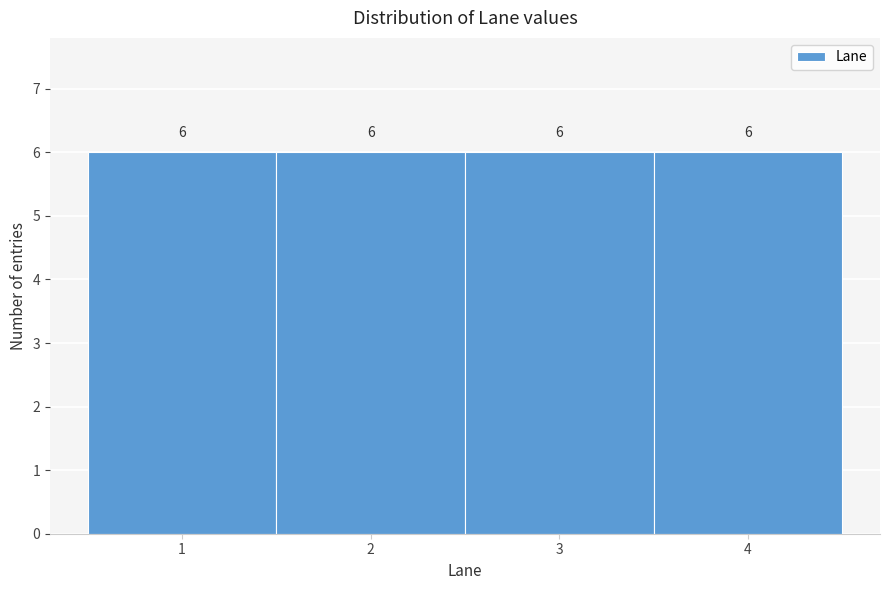

What is the height of the bar covering 0.5 to 1.5 on the x-axis?

6